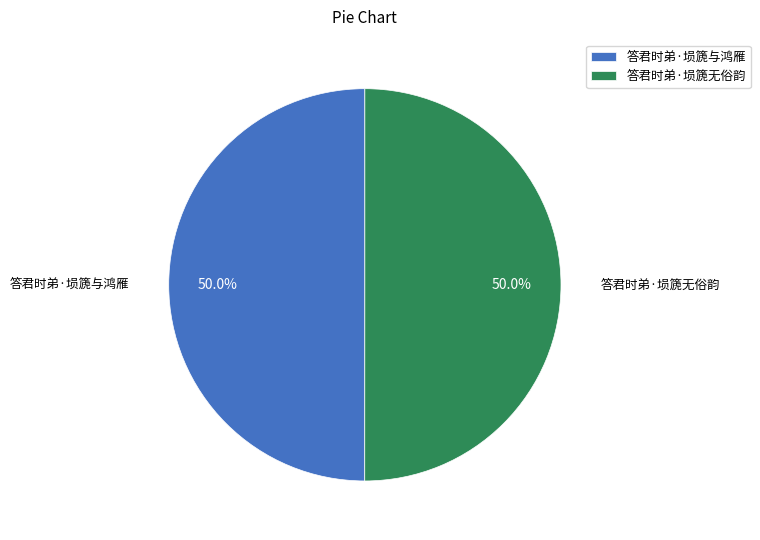

What percentage is NOT represented by 答君时弟·埙篪与鸿雁?

50.0%